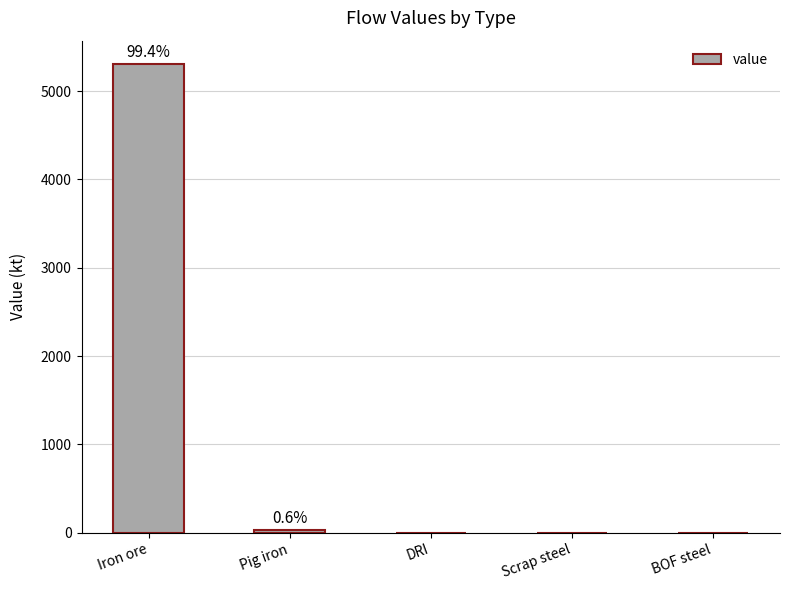

What is the sum of all values?

5339.9